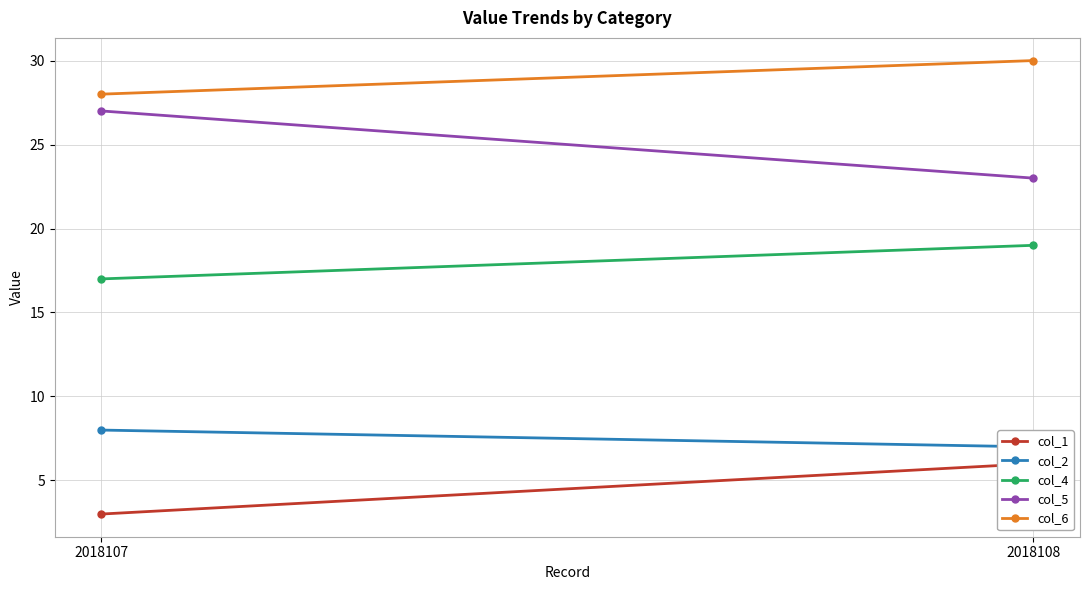

What is the total value across all series at 2018107?

83